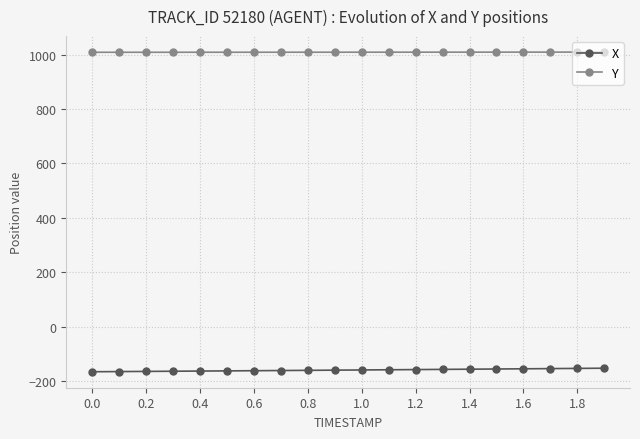

Does the chart display data point markers on the line(s)?

Yes